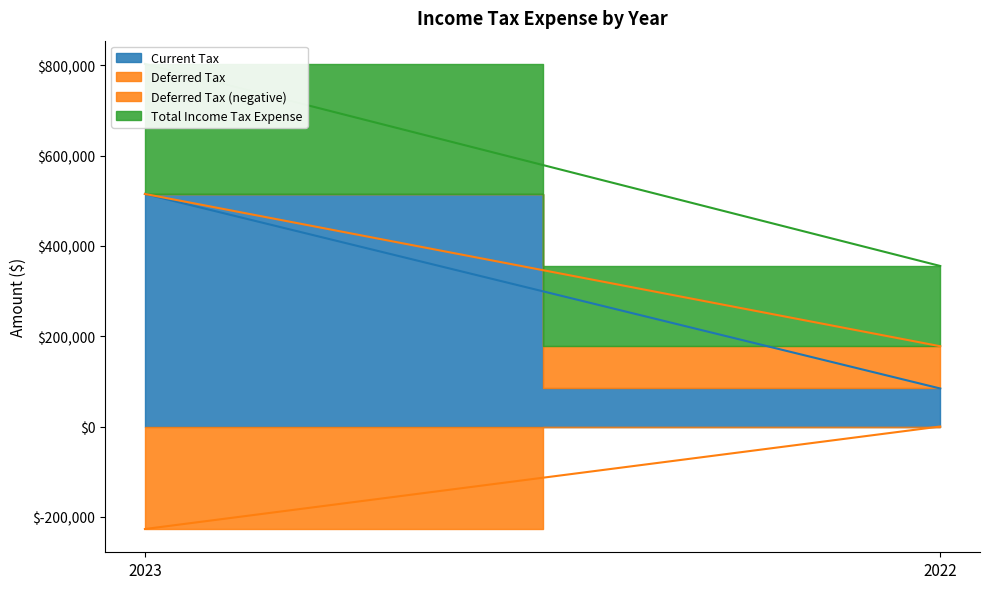

The value of Total Income Tax Expense at 2023 is 288120. True or false?

True